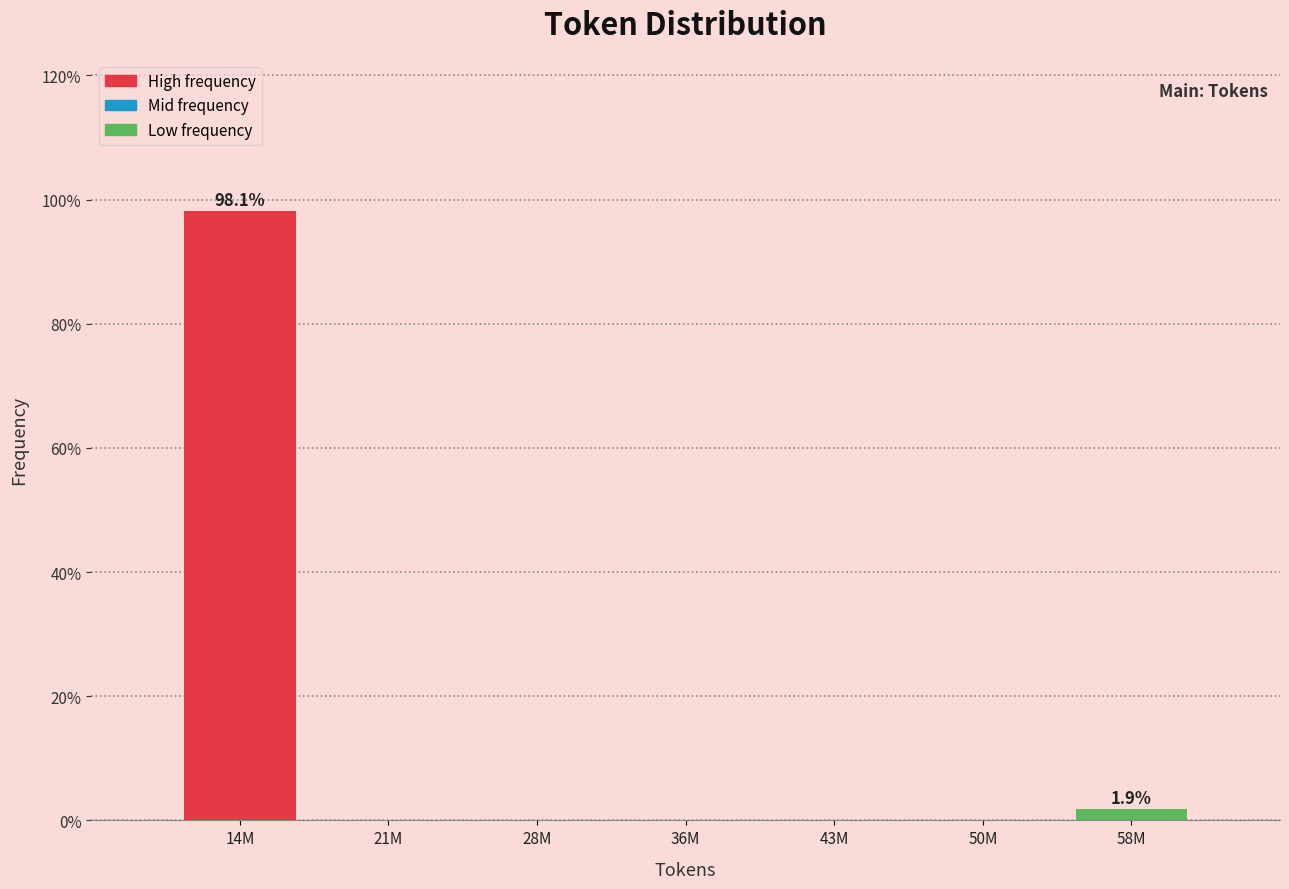

Reading left to right, what are all the values shown in this chart?

14M=98.1	21M=0.0	28M=0.0	36M=0.0	43M=0.0	50M=0.0	58M=1.9